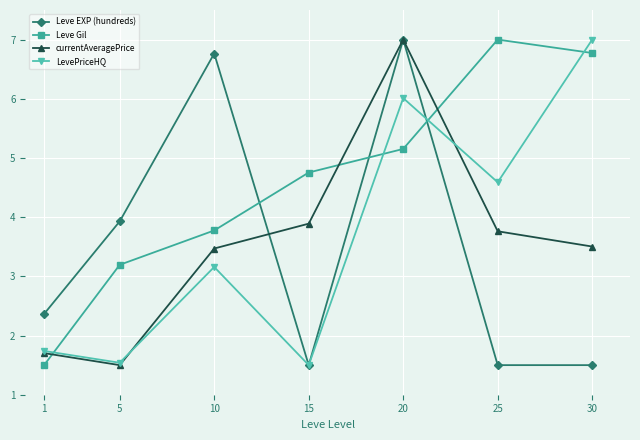

Reading left to right, list all the values displayed in this chart.

Leve EXP (hundreds): 2.4	3.9	6.8	1.5	7.0	1.5	1.5
Leve Gil: 1.5	3.2	3.8	4.8	5.2	7.0	6.8
currentAveragePrice: 1.7	1.5	3.5	3.9	7.0	3.8	3.5
LevePriceHQ: 1.7	1.5	3.2	1.5	6.0	4.6	7.0